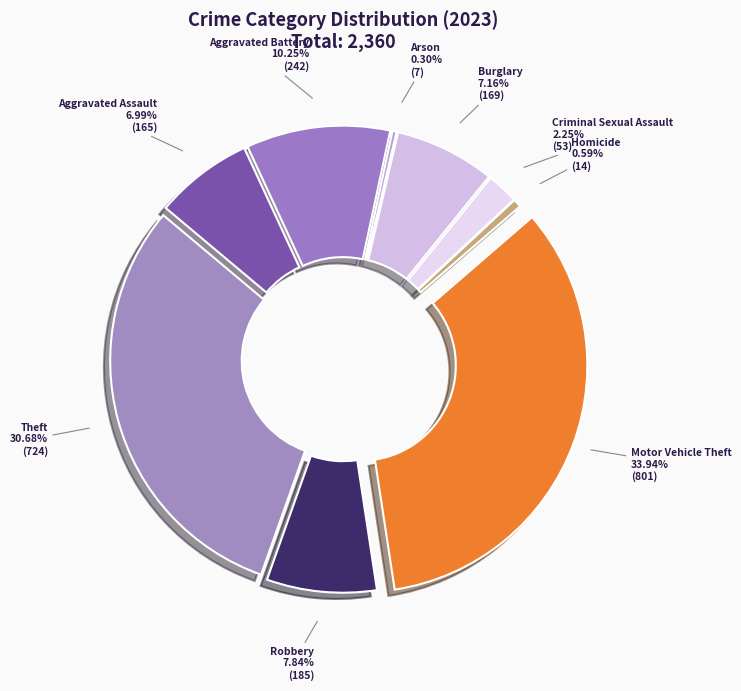

To the nearest percent, what is the difference between the Motor Vehicle Theft and Aggravated Assault slice percentages?

27%